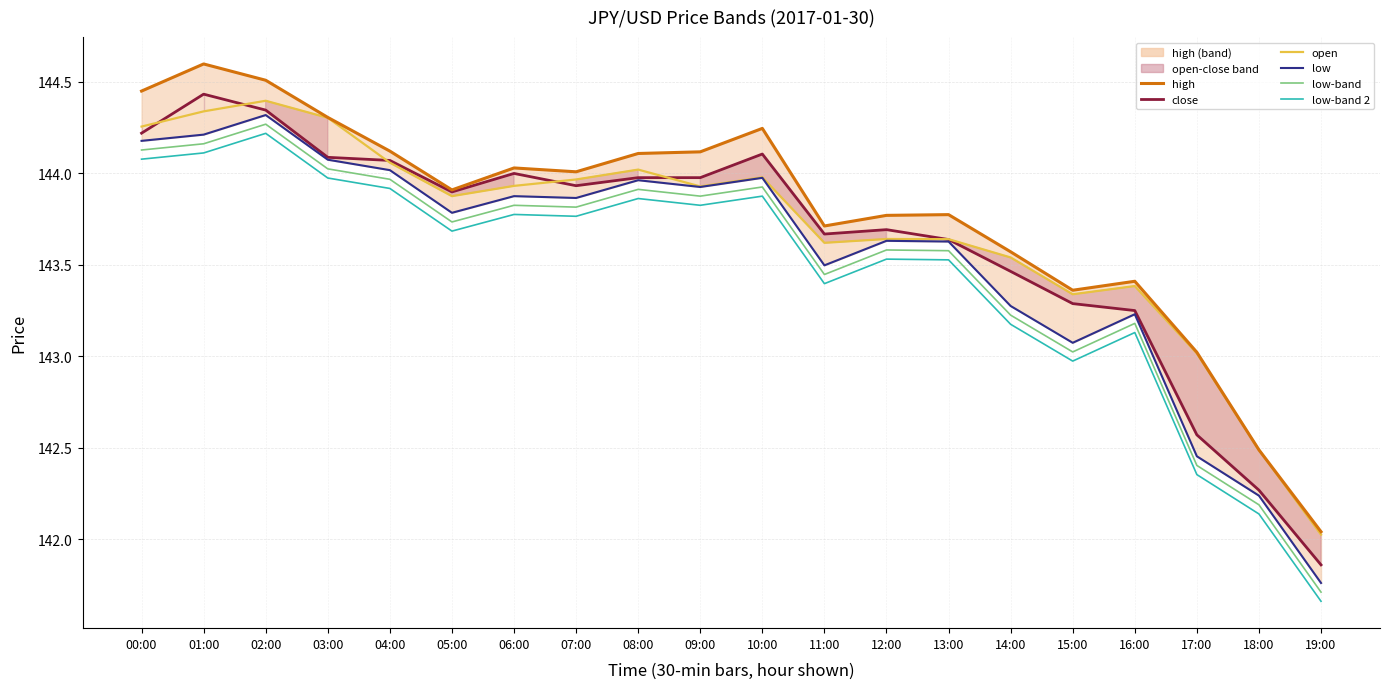

What value does the close series have at 19:00?

141.9